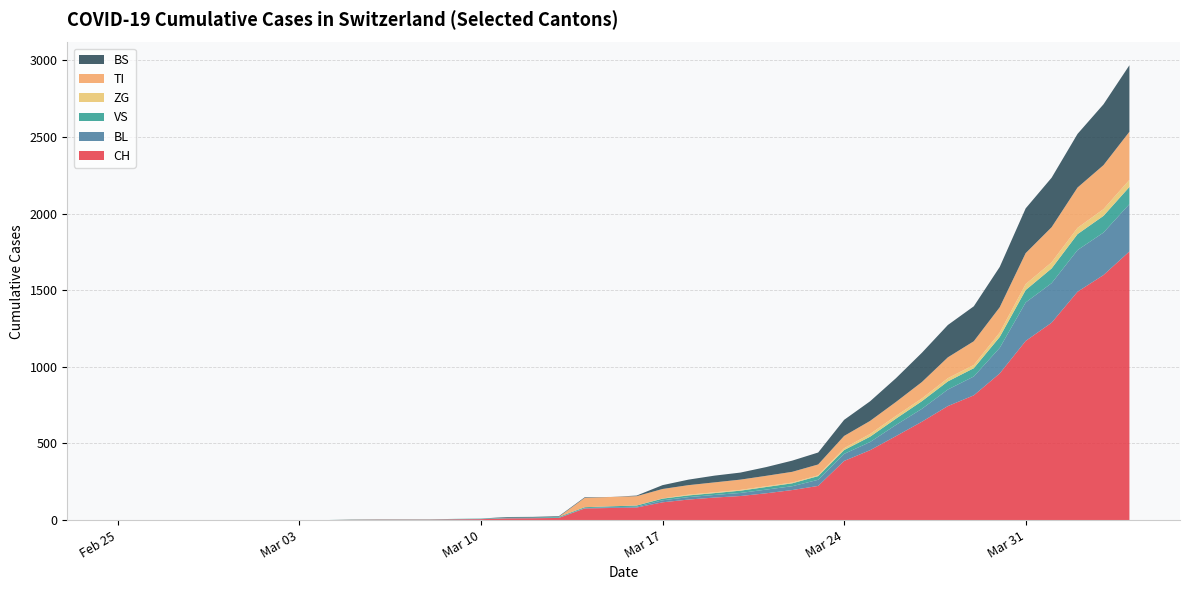

Reading left to right, what are all the values shown in this chart?

CH: 0	0	0	0	0	0	0	0	0	2	3	3	3	5	6	11	12	14	76	79	82	116	134	147	157	175	196	223	386	456	548	642	744	814	957	1169	1288	1490	1599	1753
BL: 0	0	0	0	0	0	0	0	0	0	0	0	0	1	2	2	2	2	2	5	5	13	16	17	20	24	25	40	46	53	73	84	108	123	167	251	258	272	277	309
VS: 0	0	0	0	0	0	0	0	0	2	2	2	2	2	2	3	3	5	6	6	8	11	11	12	15	17	19	24	25	35	41	50	53	54	71	81	96	104	109	112
ZG: 0	0	0	0	0	0	0	0	0	0	0	0	0	0	0	0	0	0	0	0	0	1	5	5	5	5	5	5	12	18	18	18	21	21	29	39	40	41	44	46
TI: 0	0	0	0	0	0	0	0	0	0	0	0	0	0	0	0	0	0	61	61	61	62	62	65	67	68	70	71	80	85	91	107	136	155	165	202	229	263	287	314
BS: 0	0	0	0	0	0	0	0	0	0	0	0	0	0	0	4	4	4	4	0	4	25	36	44	46	57	73	78	105	128	155	191	211	228	263	292	323	350	397	434